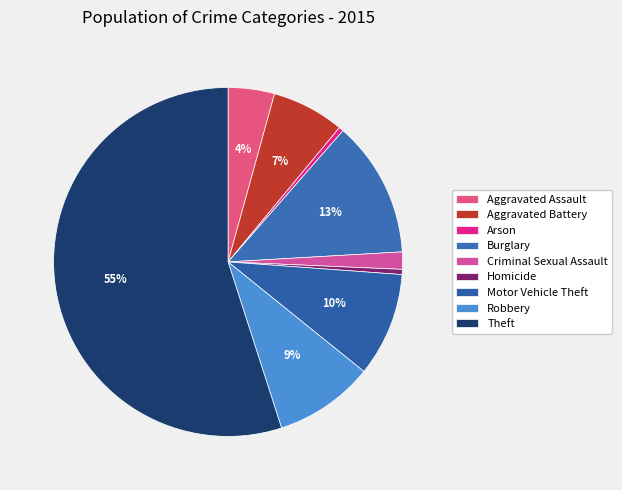

How many segments does this pie chart have?

9